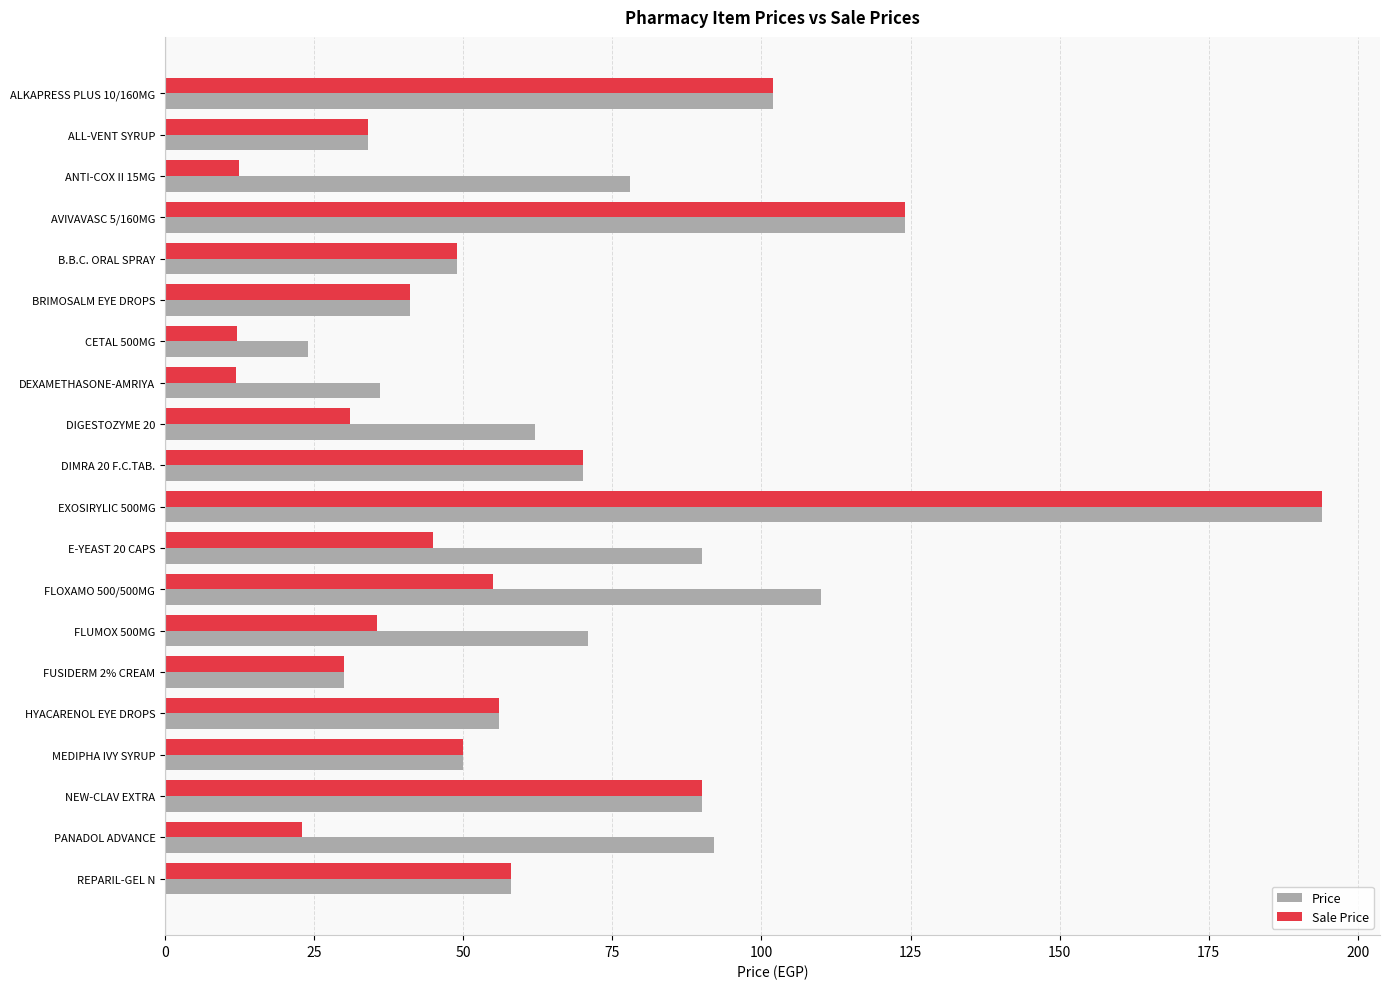

What is the difference between the maximum and minimum values in the Price series?

170.0